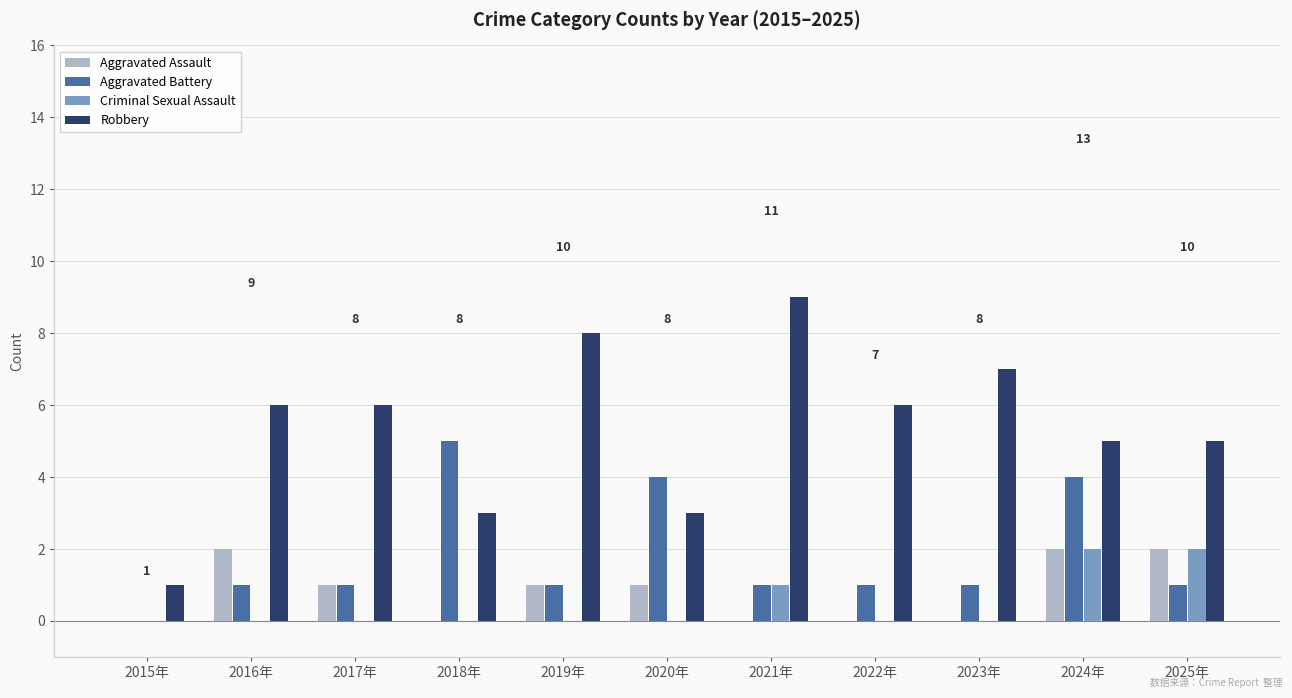

True or false: Aggravated Assault has a value of 1 at 2022年.

False